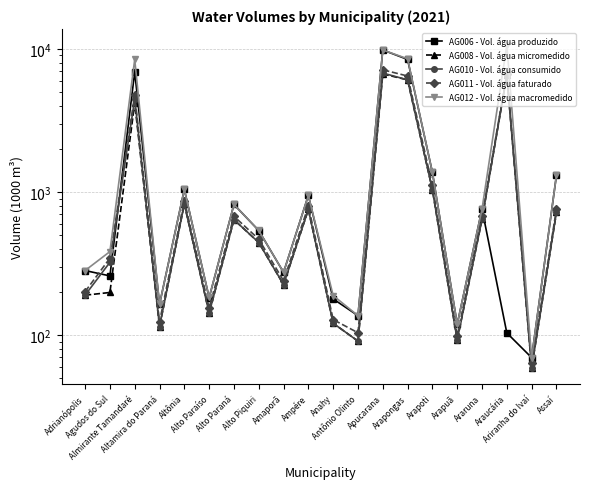

What is the label of the 19th point from the left?

Ariranha do Ivaí